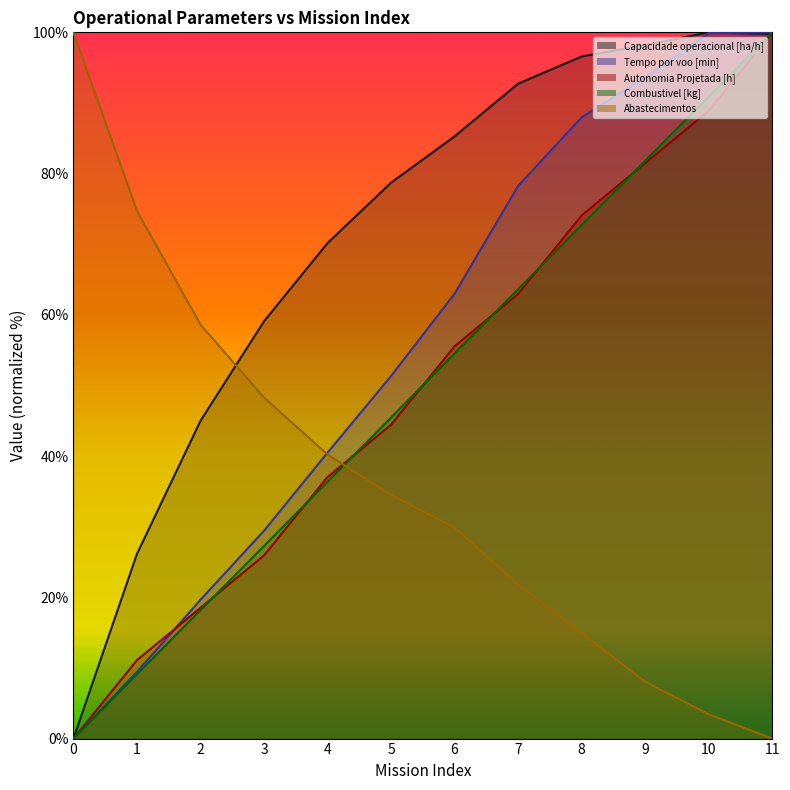

Reading right to left, list all the values displayed in this chart.

Capacidade operacional [ha/h]: 11=99.7	10=100.0	9=98.2	8=96.6	7=92.7	6=85.3	5=78.7	4=70.2	3=59.1	2=45.0	1=26.1	0=0.0
Tempo por voo [min]: 11=100.0	10=99.9	9=93.7	8=88.0	7=78.2	6=63.0	5=51.3	4=40.5	3=29.4	2=19.7	1=9.5	0=0.0
Autonomia Projetada [h]: 11=100.0	10=88.9	9=81.5	8=74.1	7=63.0	6=55.6	5=44.4	4=37.0	3=25.9	2=18.5	1=11.1	0=0.0
Combustivel [kg]: 11=100.0	10=90.9	9=81.8	8=72.7	7=63.6	6=54.5	5=45.5	4=36.4	3=27.3	2=18.2	1=9.1	0=0.0
Abastecimentos: 11=0.0	10=3.4	9=8.0	8=14.9	7=21.8	6=29.9	5=34.5	4=40.2	3=48.3	2=58.6	1=74.7	0=100.0